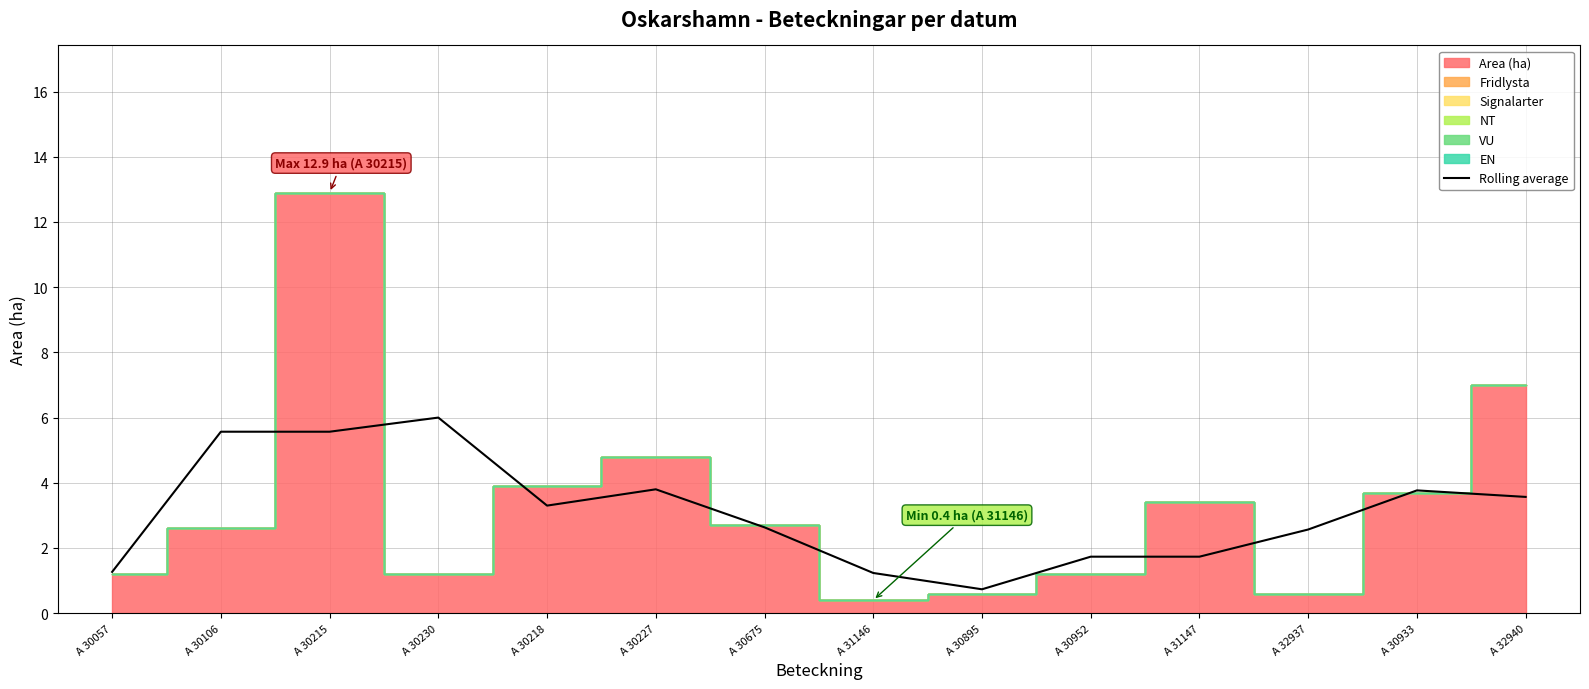

What is the highest value of the Rolling average series?

6.0